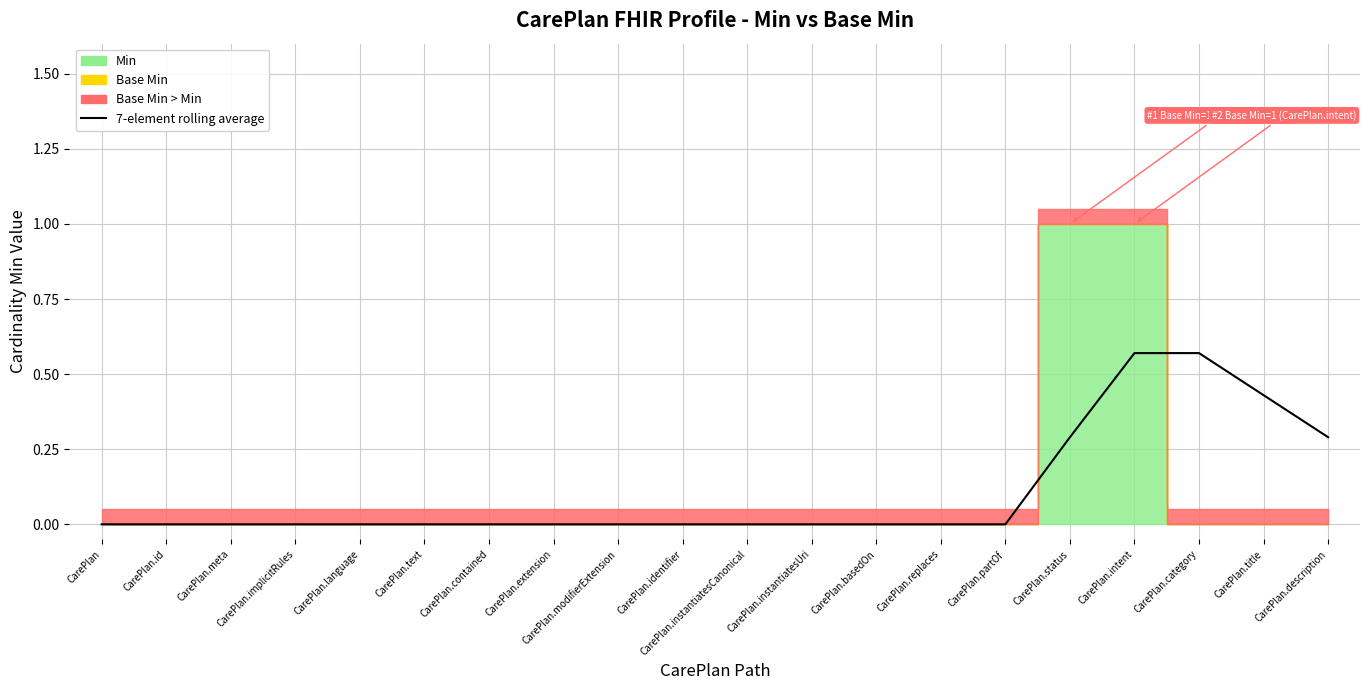

How many data points are above 0?

5